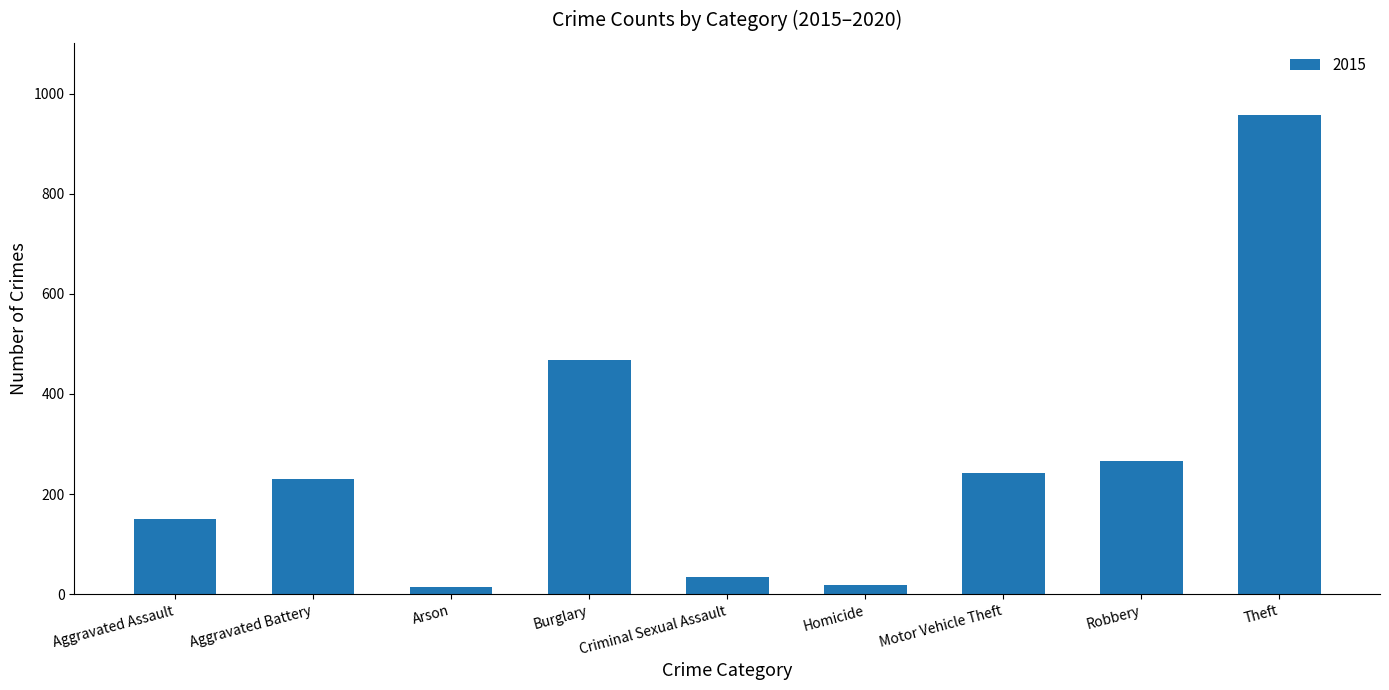

Which label corresponds to the largest value in the chart?

Theft